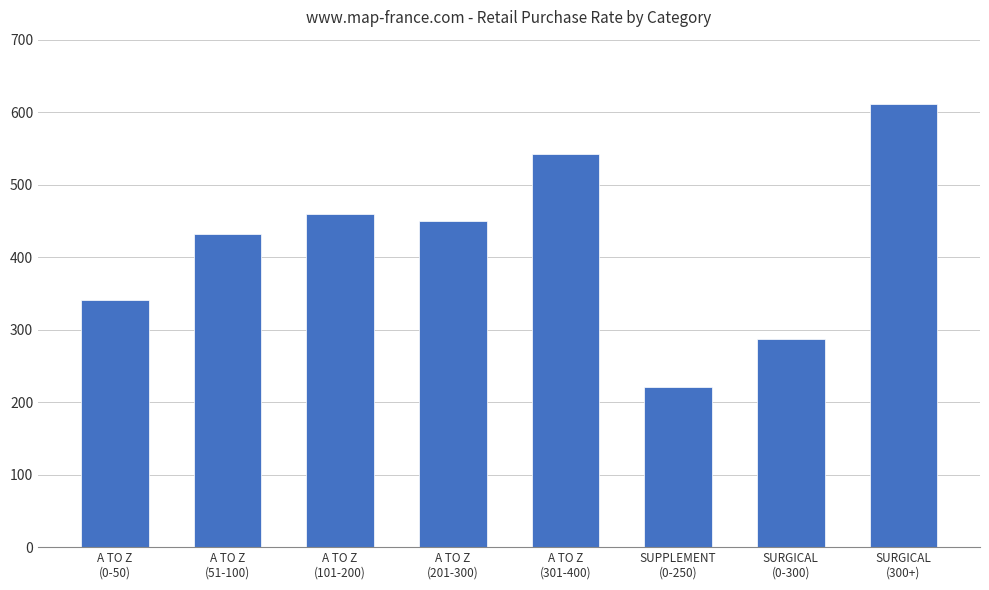

Reading left to right, list all the values displayed in this chart.

A TO Z
(0-50)=341.3	A TO Z
(51-100)=432.0	A TO Z
(101-200)=459.6	A TO Z
(201-300)=449.8	A TO Z
(301-400)=541.9	SUPPLEMENT
(0-250)=221.1	SURGICAL
(0-300)=287.3	SURGICAL
(300+)=610.8